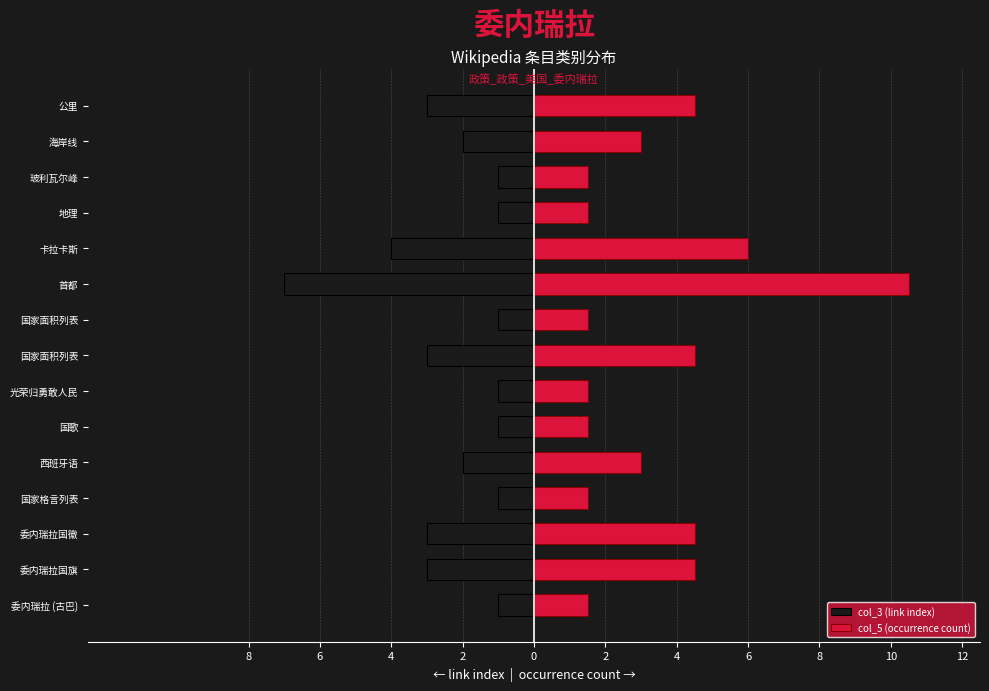

At 委内瑞拉国徽, list the series in order from smallest to largest.

col_3 (link index), col_5 (occurrence count)